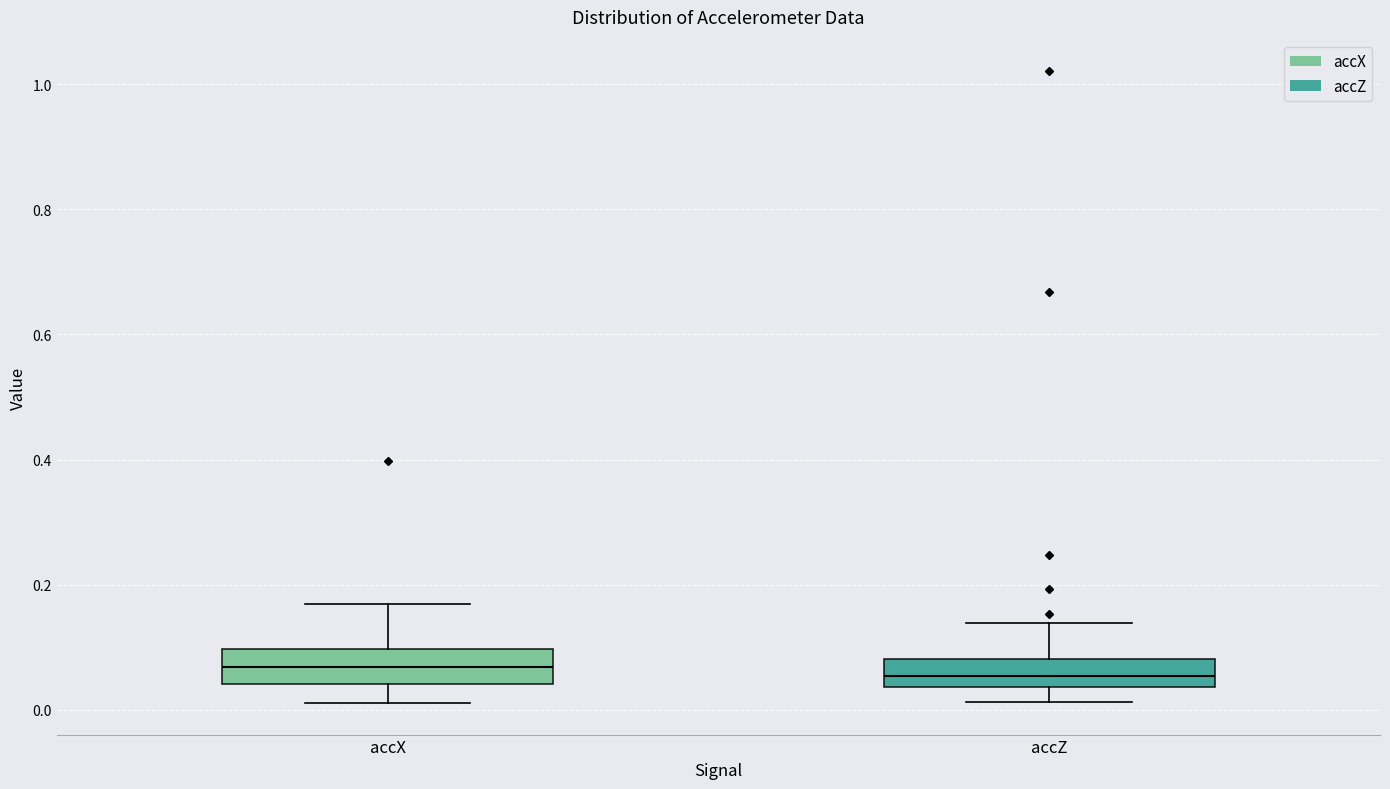

Where does the median line of the box for accZ sit on the y-axis? The values are not printed on the chart, so give them approximately, as read against the axis.

0.06